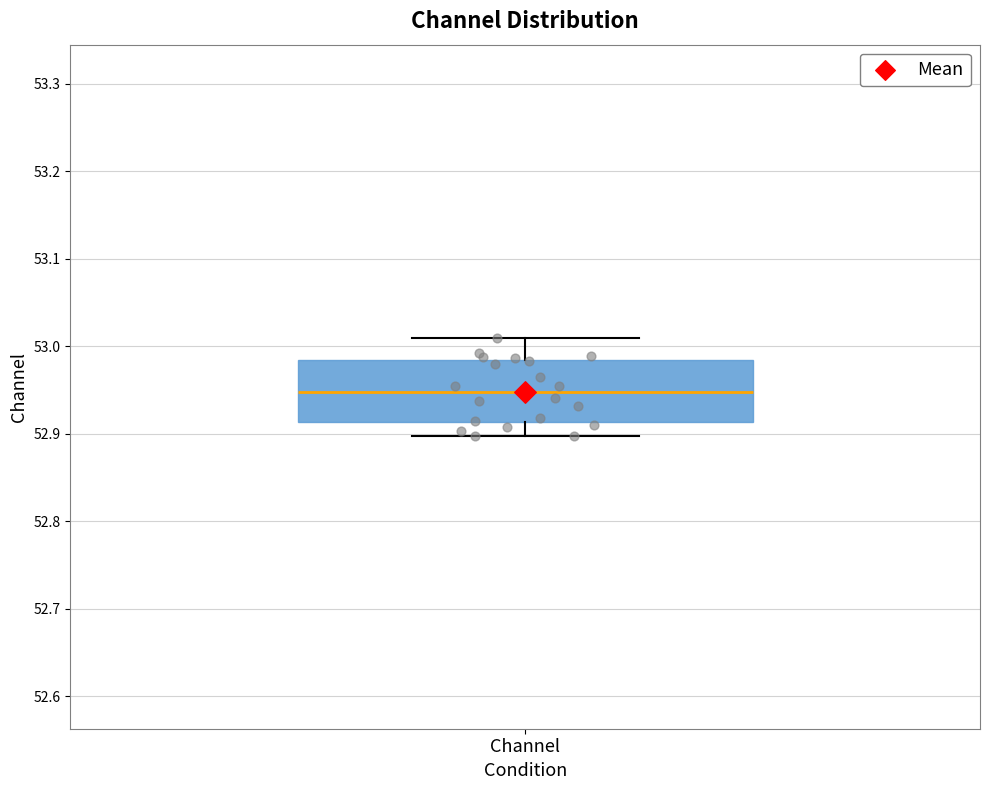

Read this box plot against the y-axis: the position of the median line, the range covered by the box, and the ends of both whiskers. The values are not printed on the chart, so give them approximately, as read against the axis.

median 52.95, box 52.91 to 52.98, whiskers 52.90 to 53.01